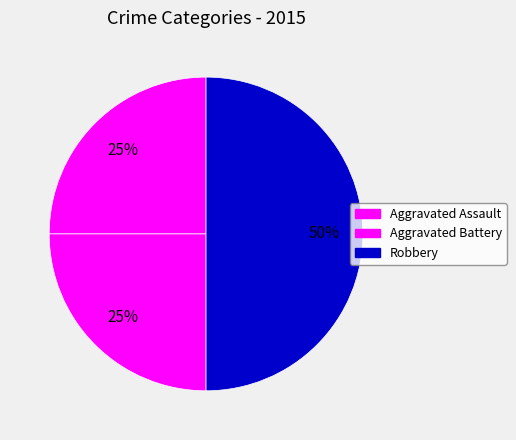

How many segments does this pie chart have?

3